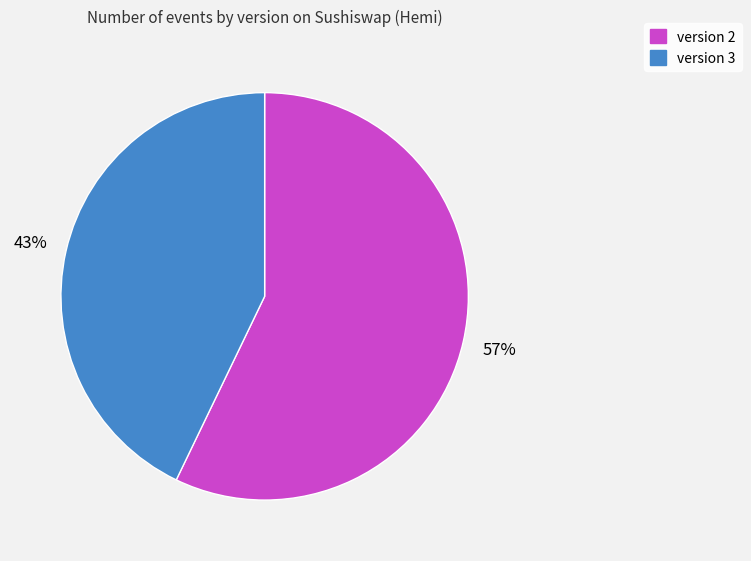

Is it true that version 3 is 43% of the pie?

True